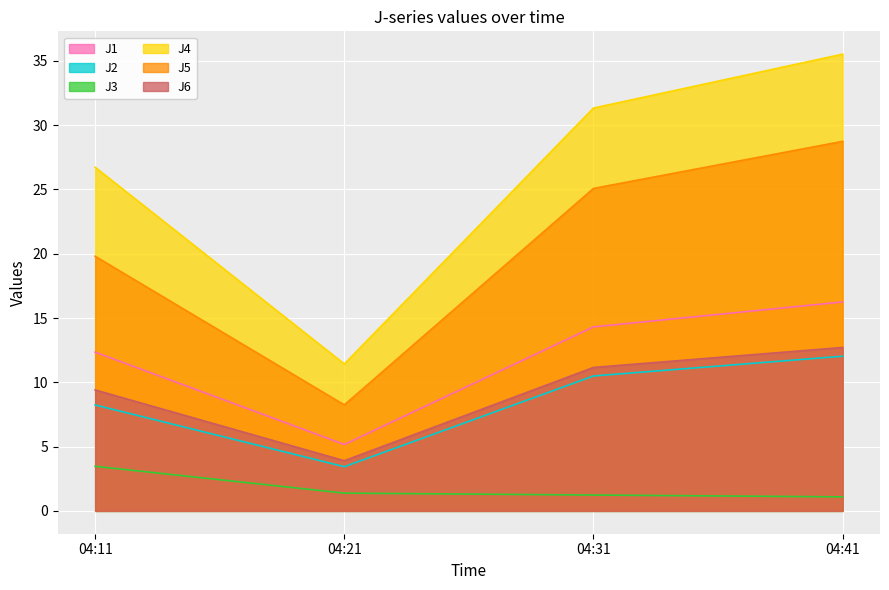

Which label corresponds to the largest value in the chart?

04:41